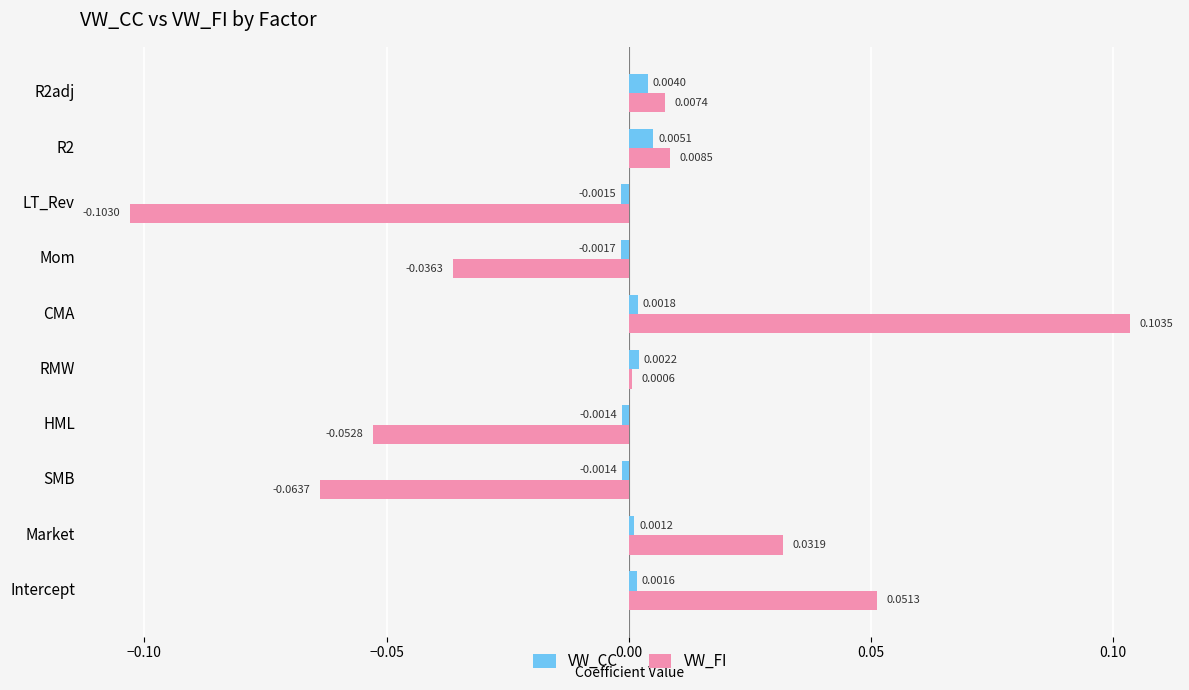

At which category is the sum across all series the highest?

CMA